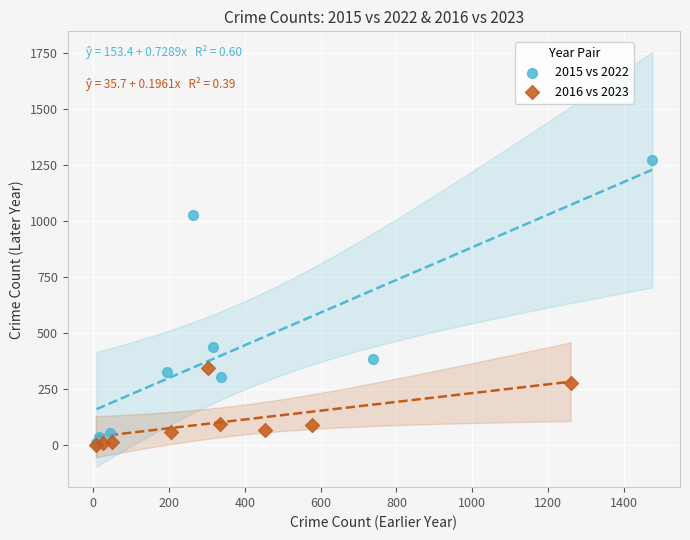

Which series has the widest spread of Y values?

2015 vs 2022